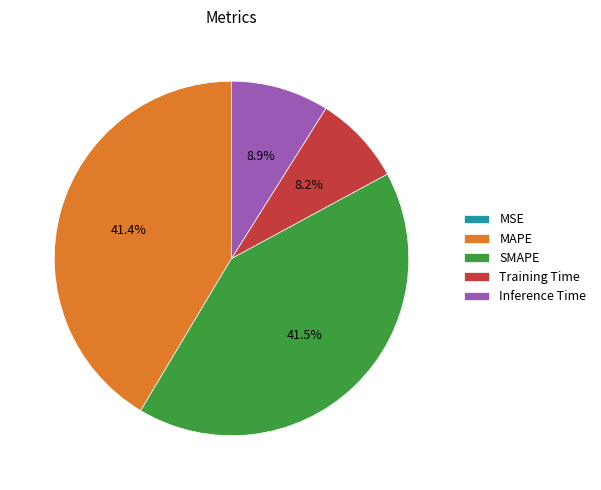

Between Inference Time and SMAPE, which is larger?

SMAPE